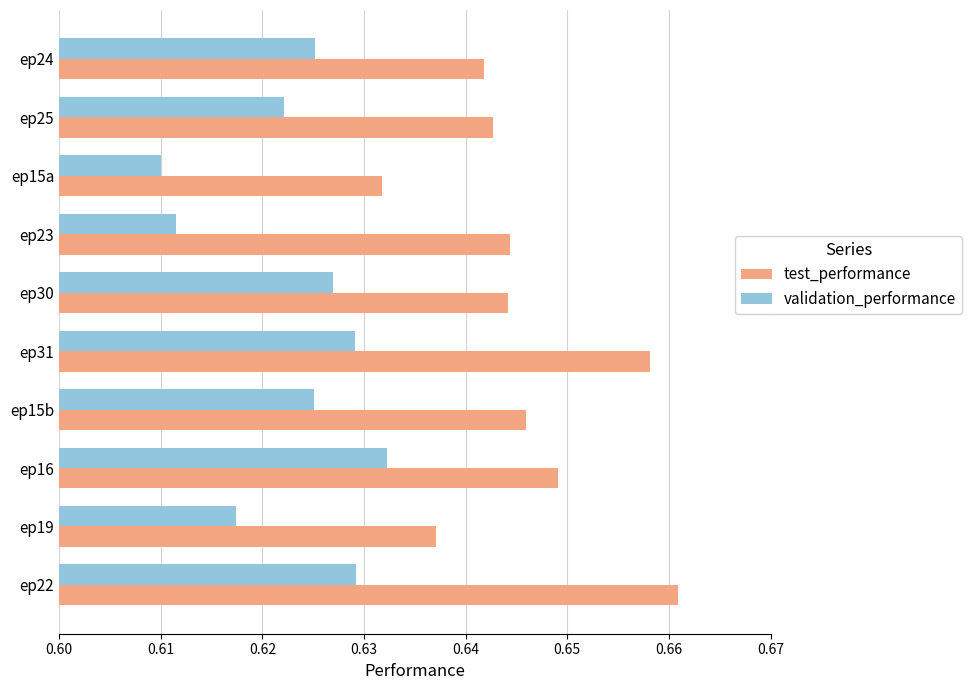

The validation_performance series shows 1.1 at ep15b. True or false?

False